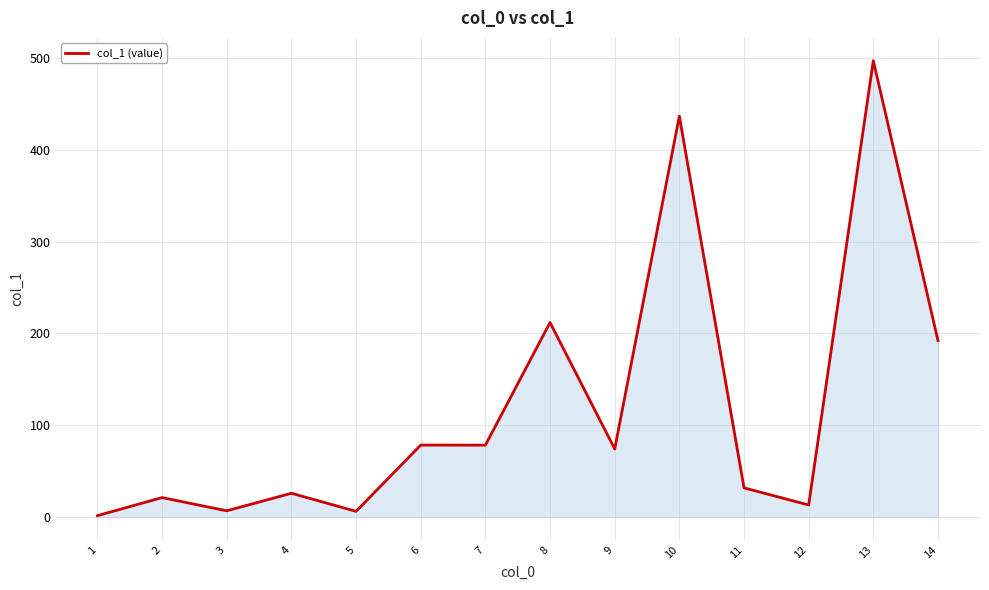

What is the sum of all values?

1673.9